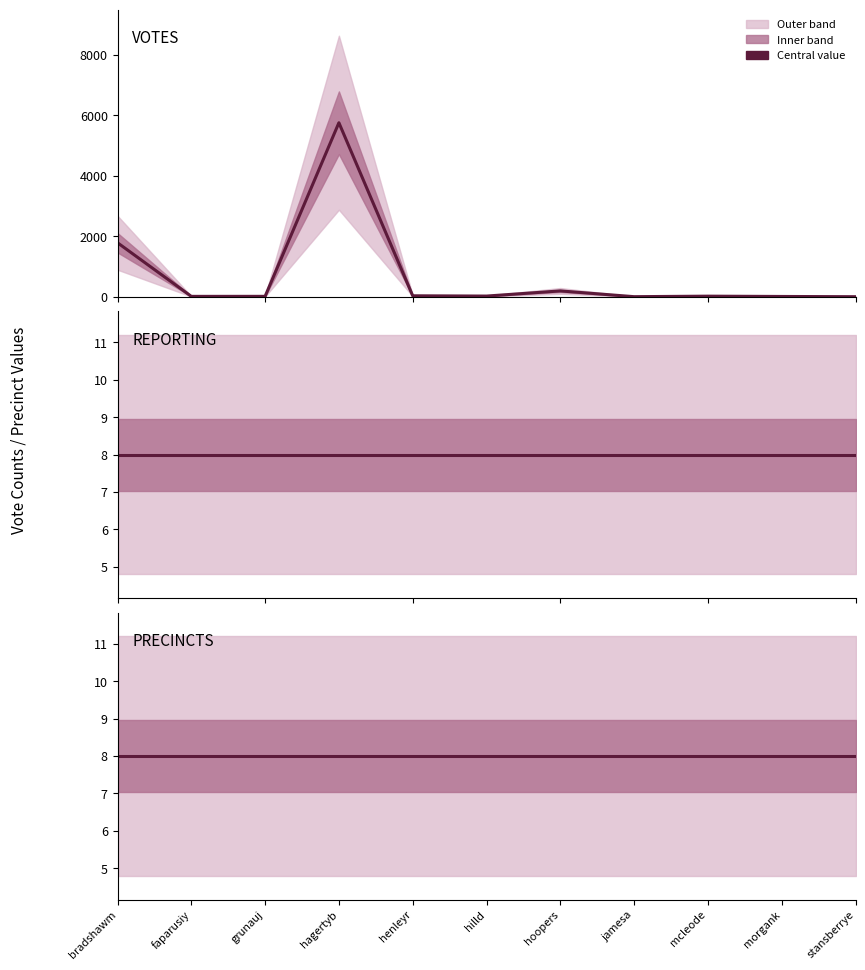

True or false: PRECINCTS and REPORTING cross at least once.

False